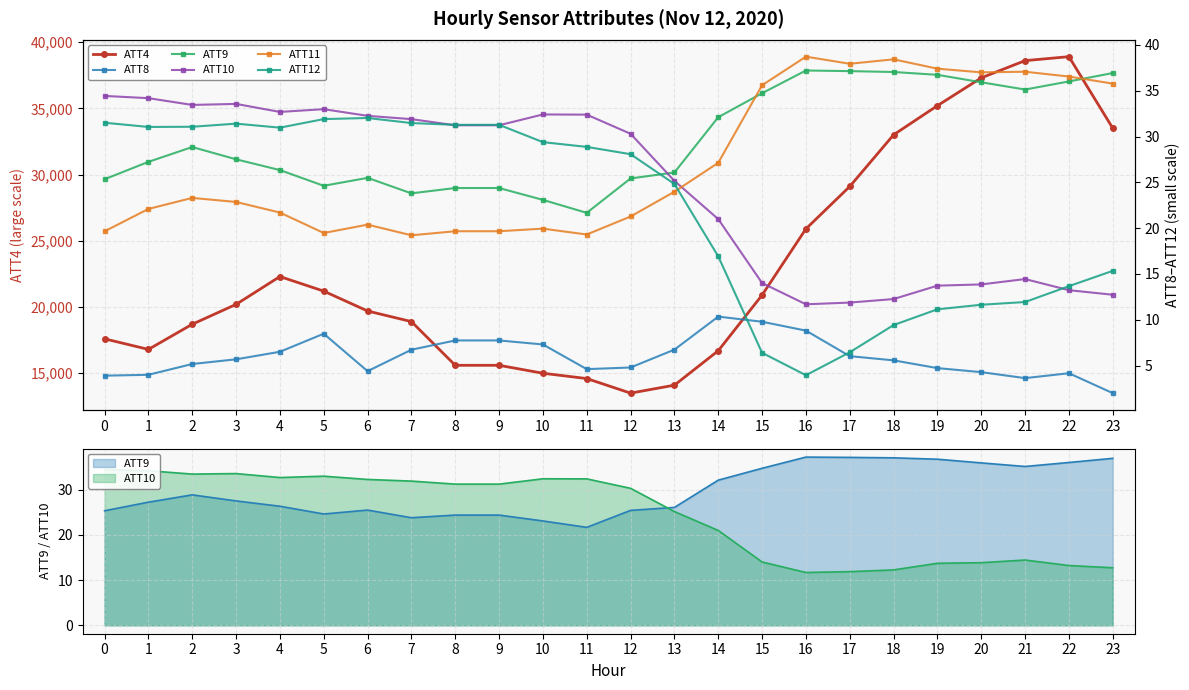

At 19, list the series in order from largest to smallest.

ATT4, ATT11, ATT9, ATT10, ATT12, ATT8